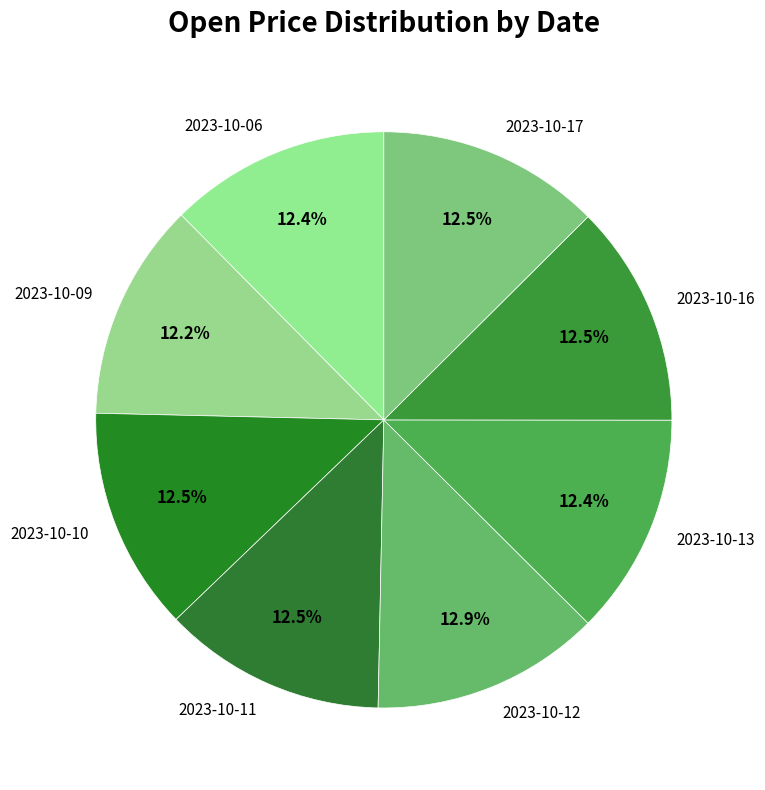

Does 2023-10-09 account for over 50% of the chart?

No